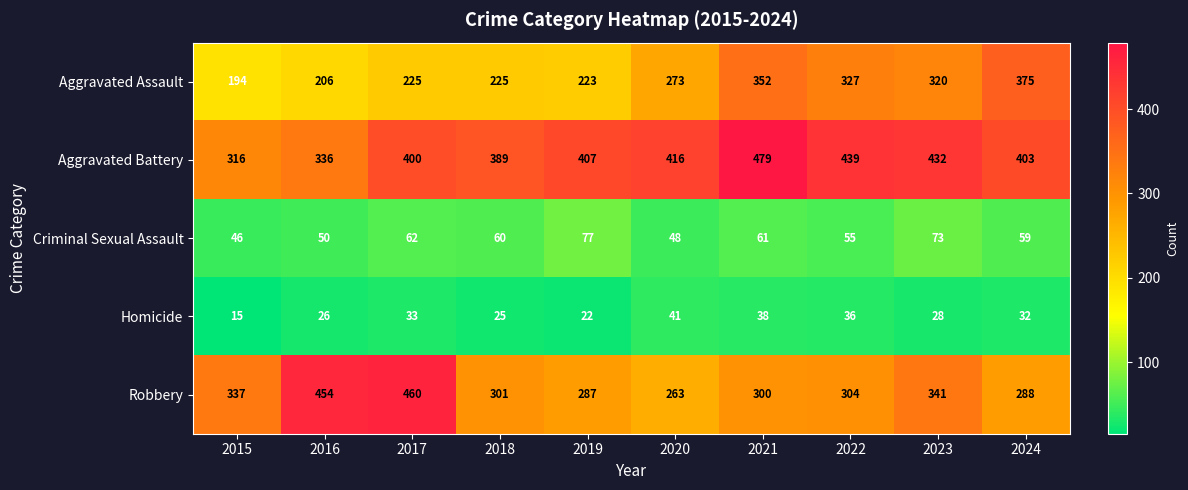

What is the total value across all series at 2021?

1230